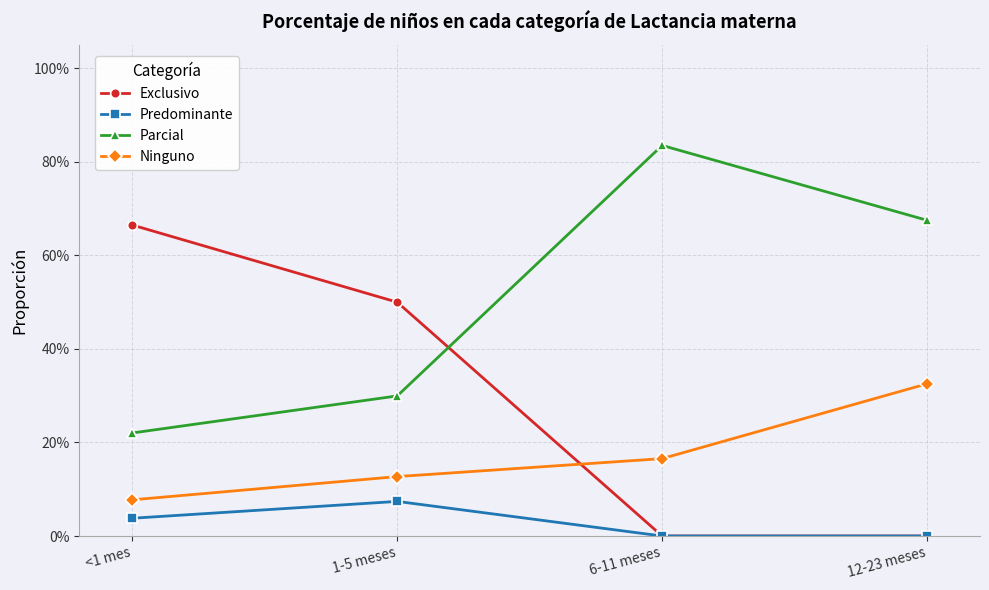

Which label corresponds to the largest value in the chart?

6-11 meses